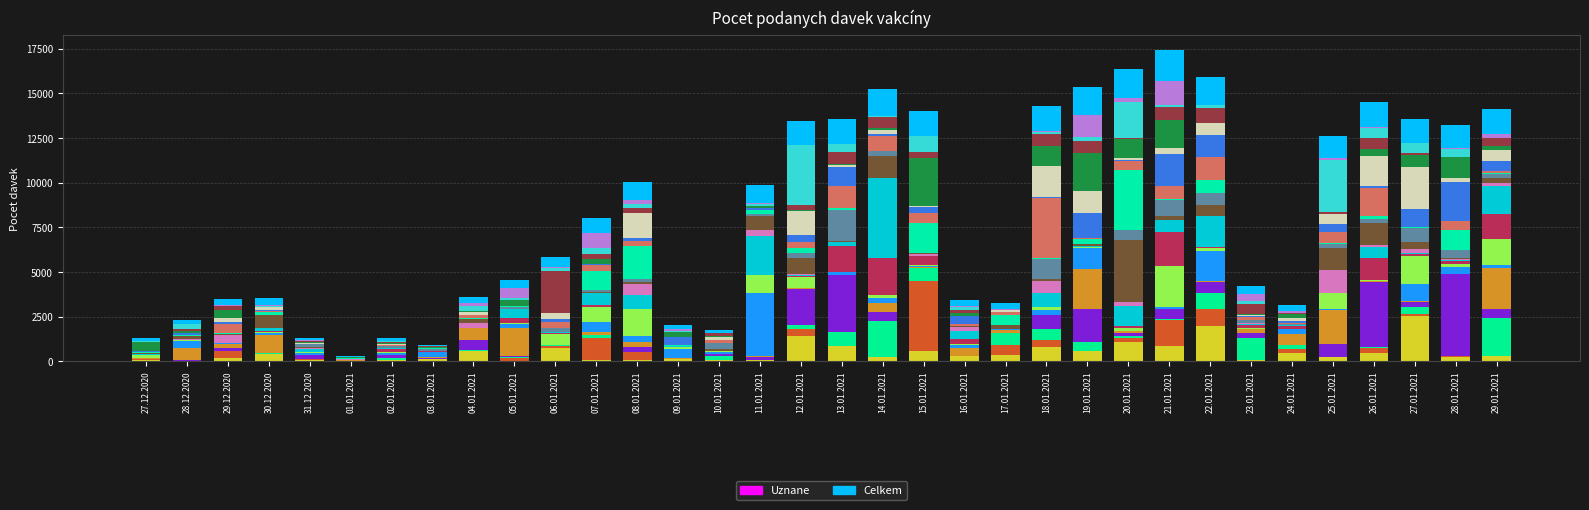

How many data points in Celkem (ostatni) are above 7966?

16